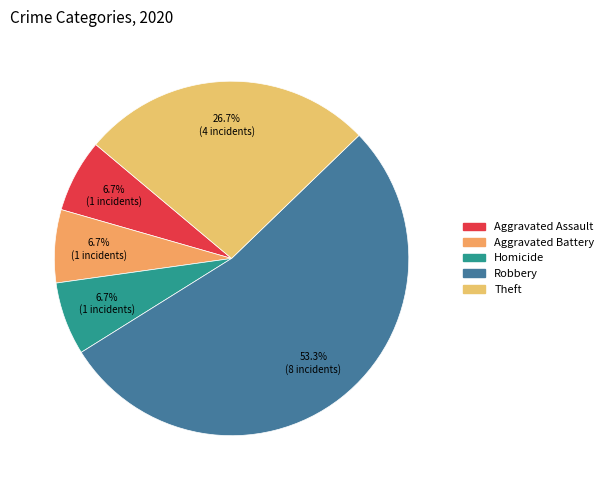

How many segments does this pie chart have?

5